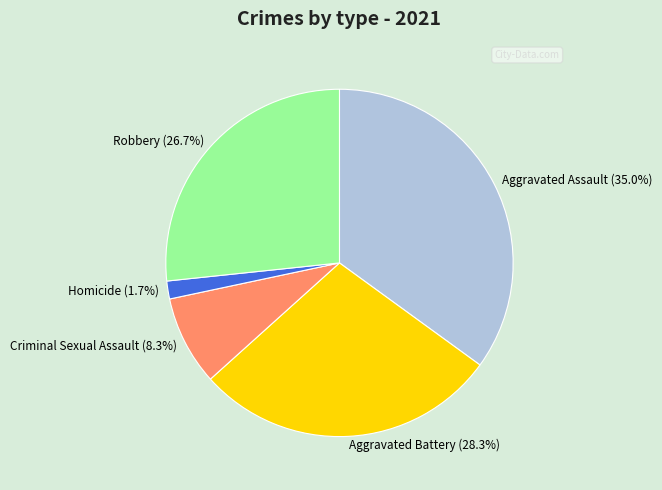

Is it true that Criminal Sexual Assault is 8% of the pie?

True